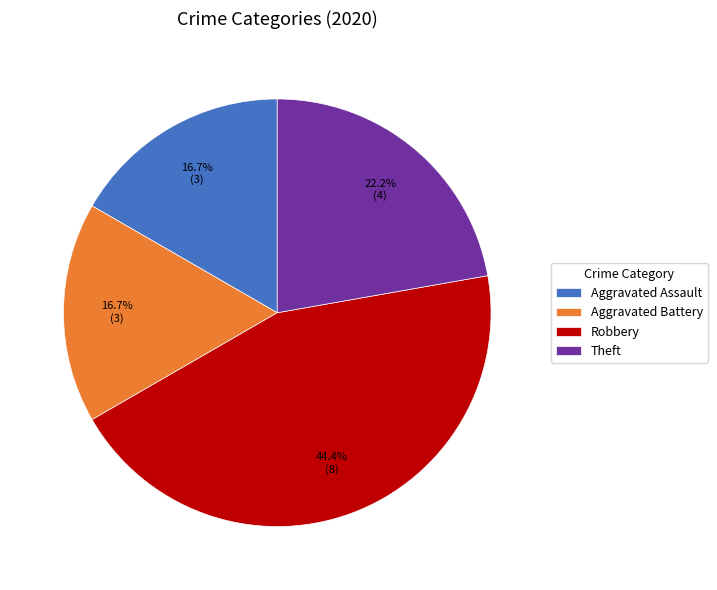

Count the number of slices in the pie.

4